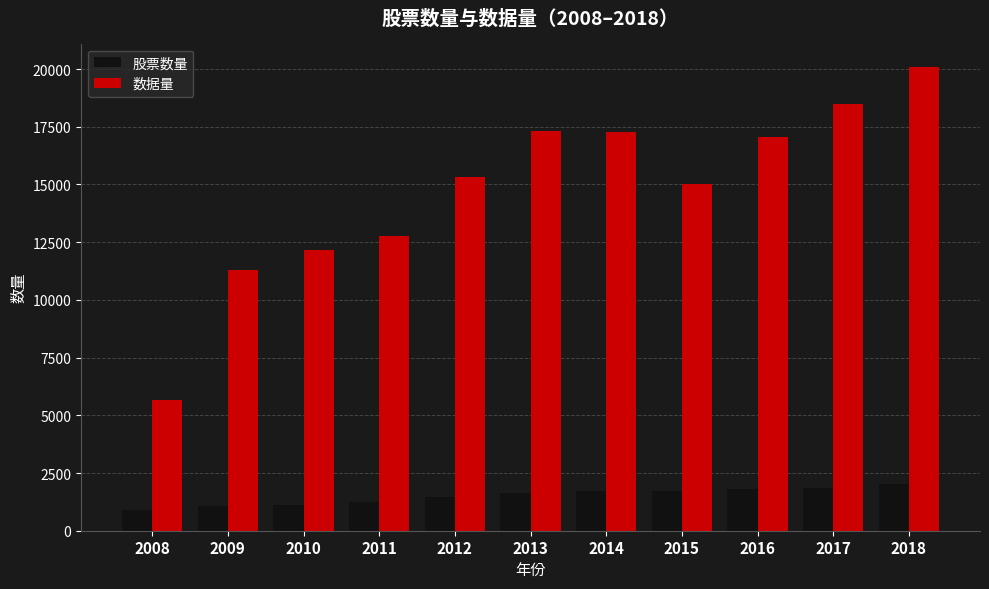

What is the value of the 数据量 bar at the 7th from the left?

17267